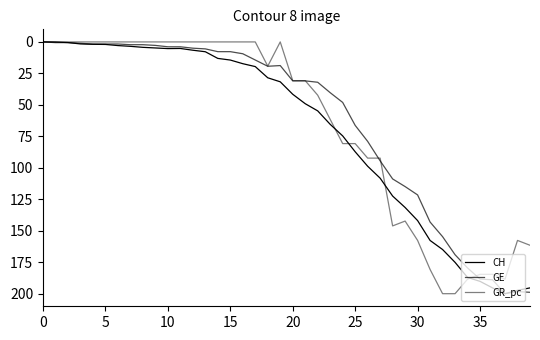

What is the average value of the CH series?

70.2